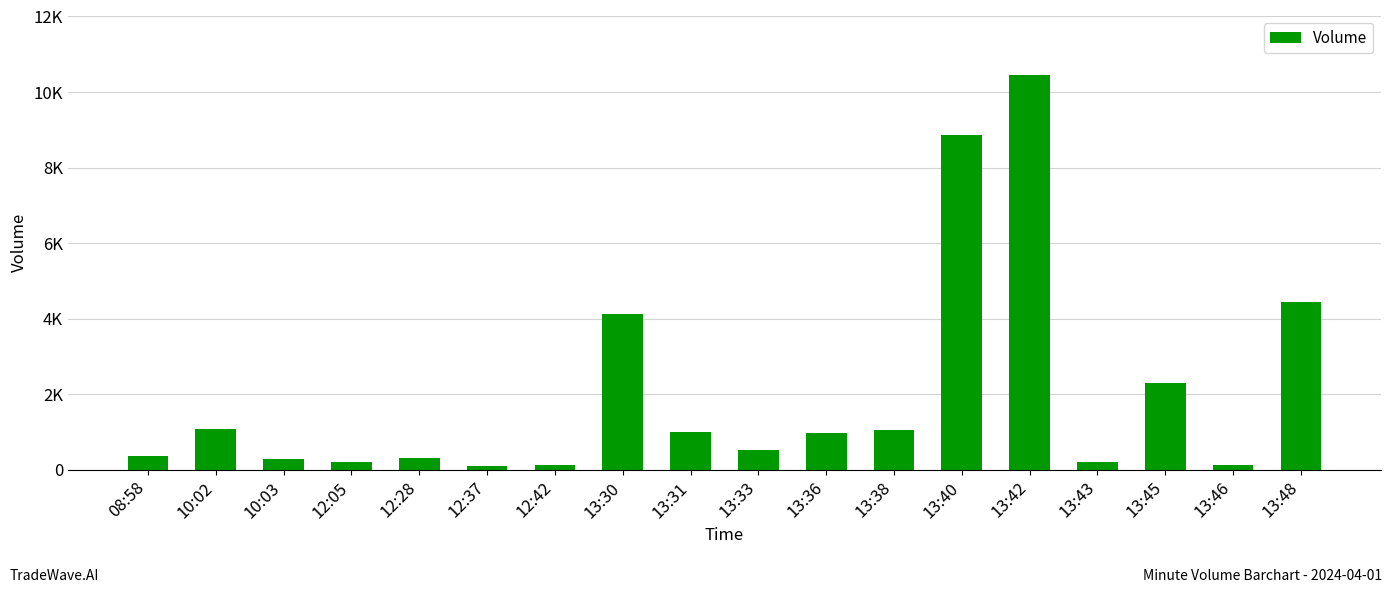

What is the difference between the maximum and minimum values?

10351